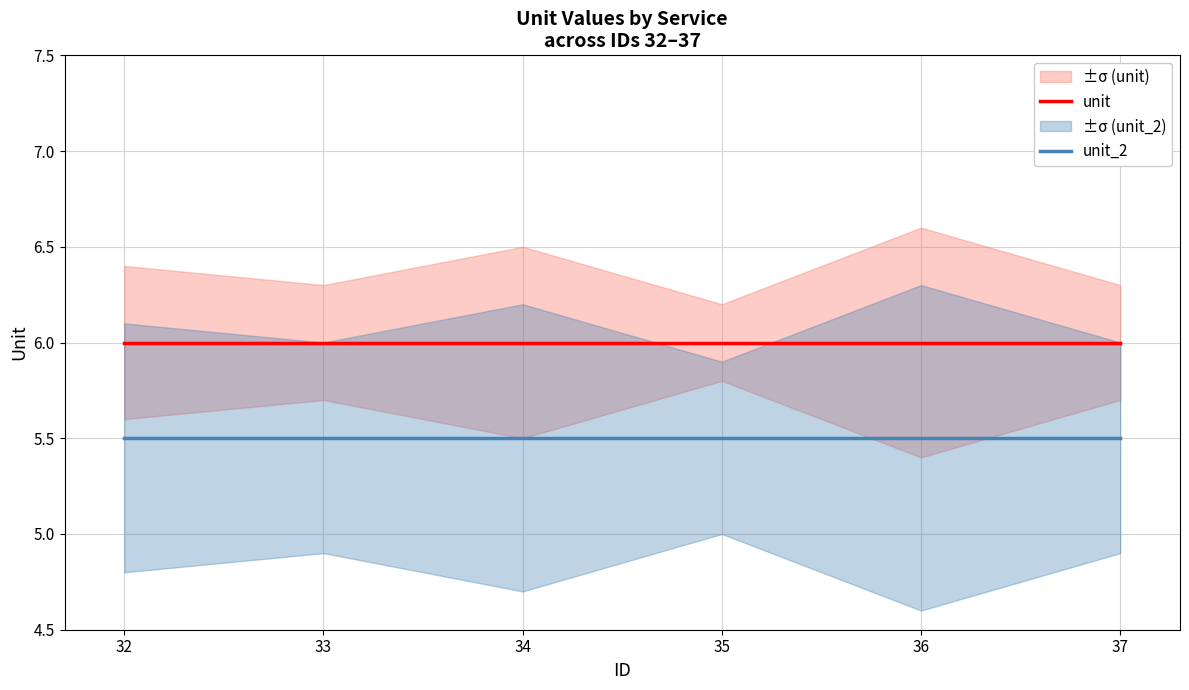

Is this an area chart (filled region under the line)?

No